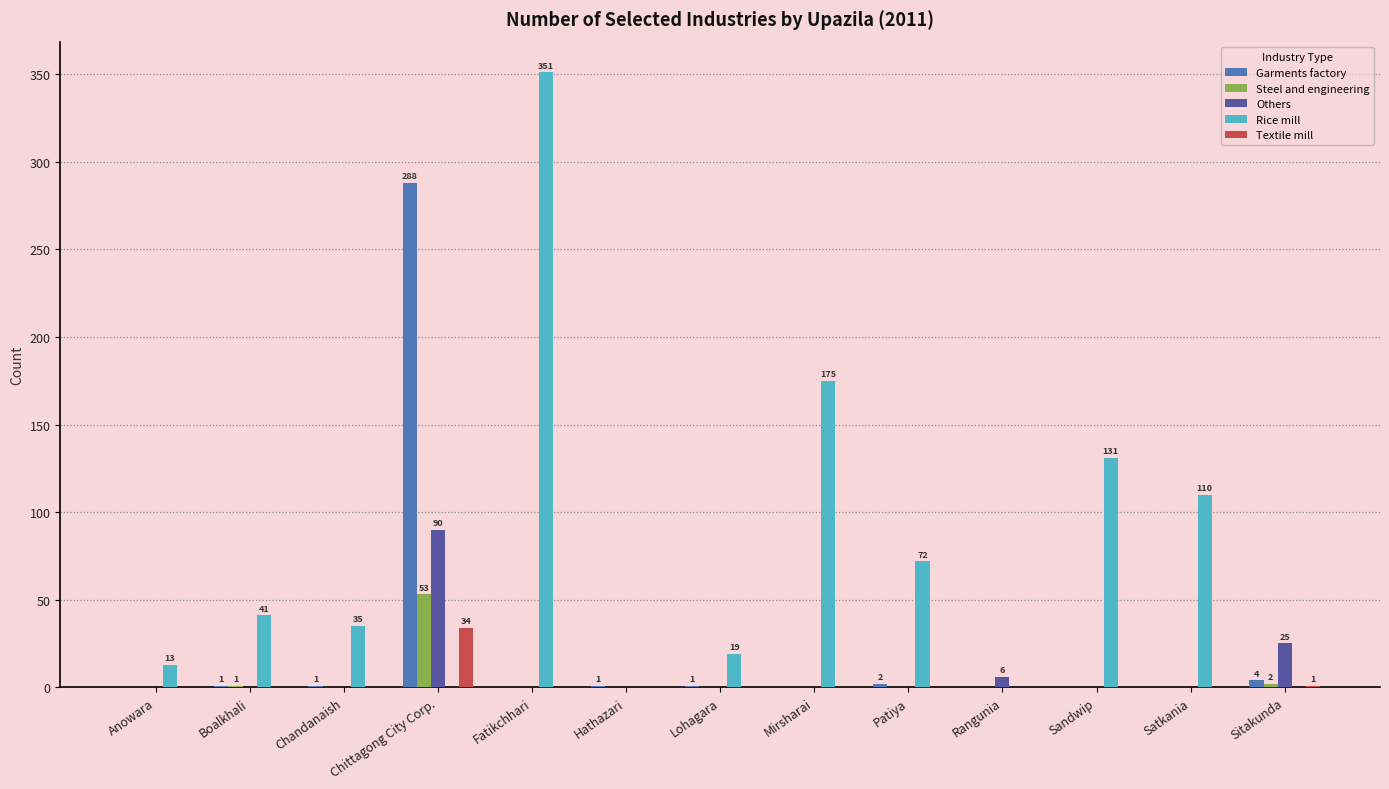

How many values in the Others series exceed 0?

3